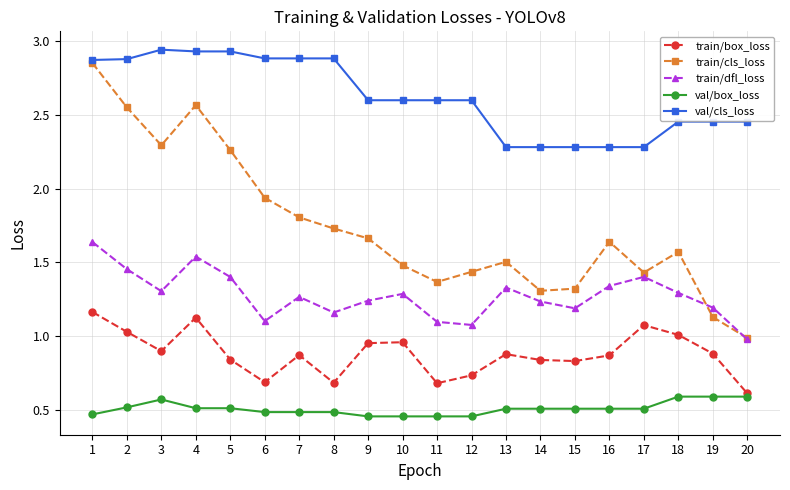

Rank the series at 16 from lowest to highest value.

val/box_loss, train/box_loss, train/dfl_loss, train/cls_loss, val/cls_loss